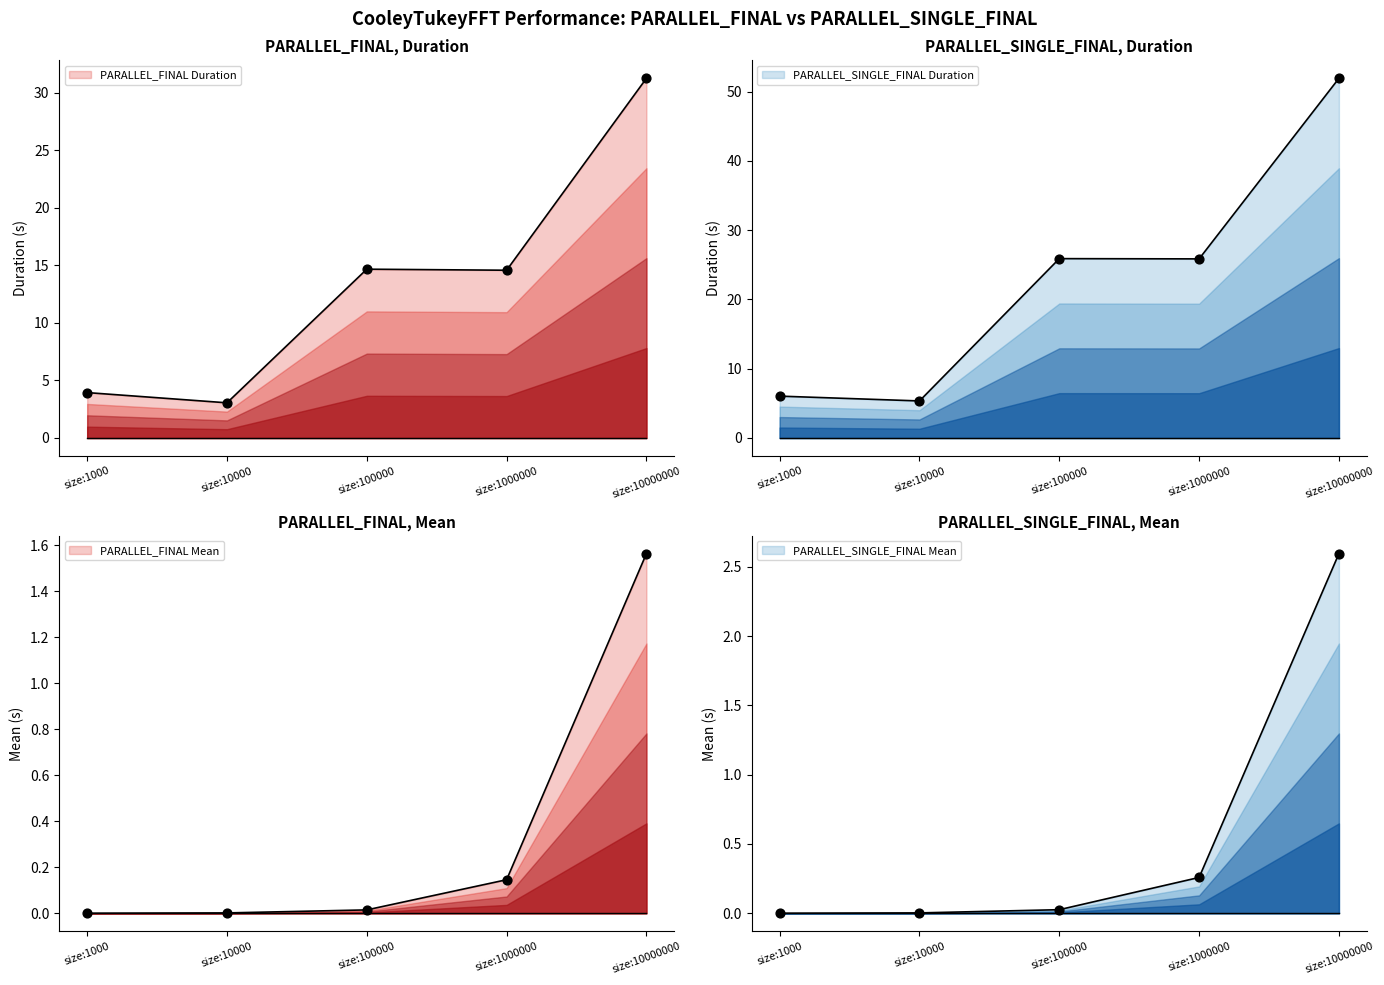

What are all the series names shown in the legend?

PARALLEL_FINAL Duration, PARALLEL_SINGLE_FINAL Duration, PARALLEL_FINAL Mean, PARALLEL_SINGLE_FINAL Mean